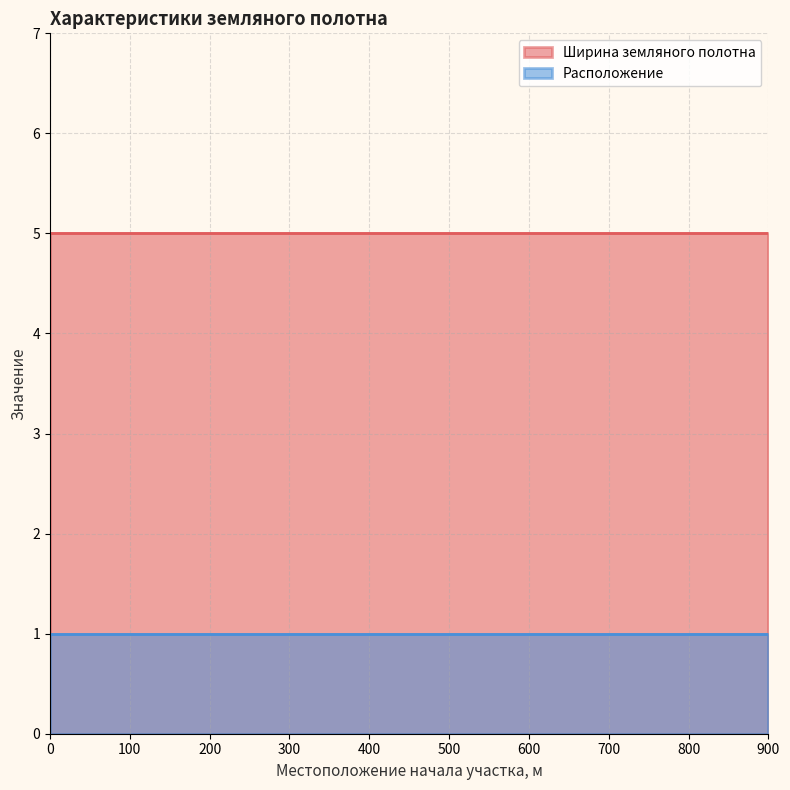

At how many categories does at least one series exceed 2?

4